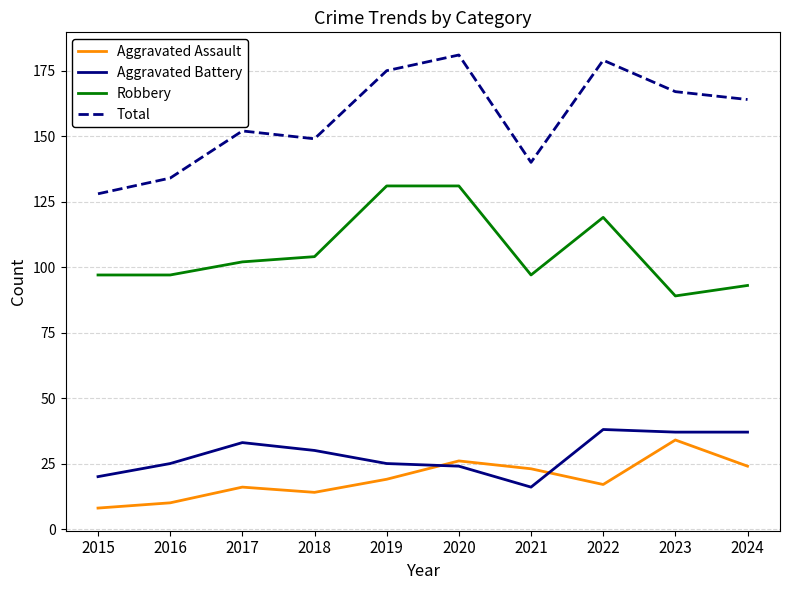

Which series changed the most between 2018 and 2023?

Aggravated Assault